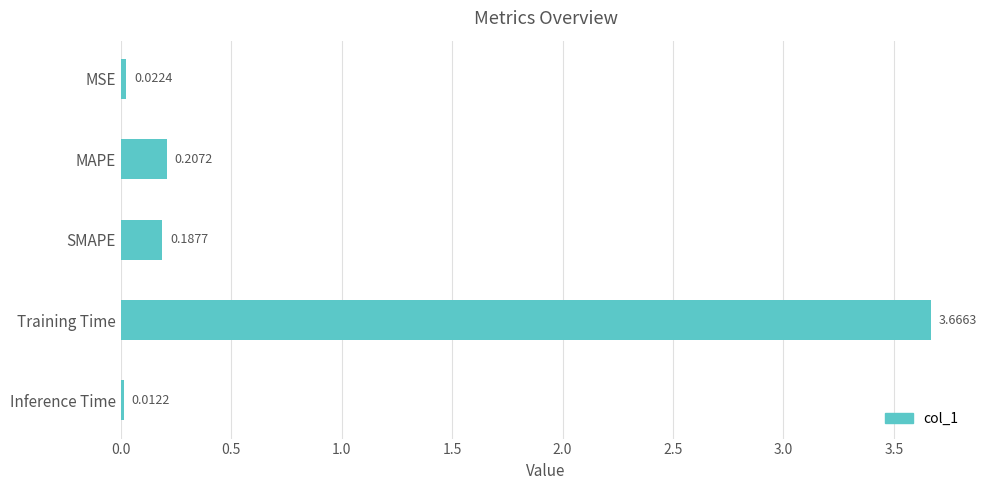

What is the sum of the values at Training Time and MAPE?

3.9